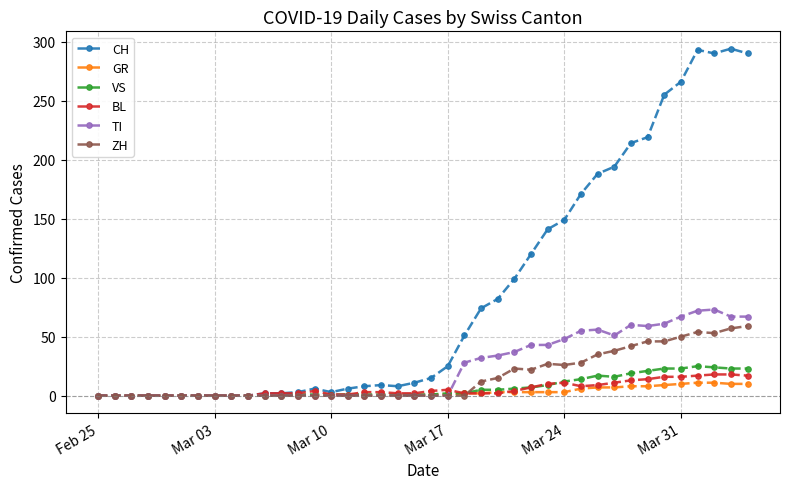

Which series has the largest range (max minus min)?

CH